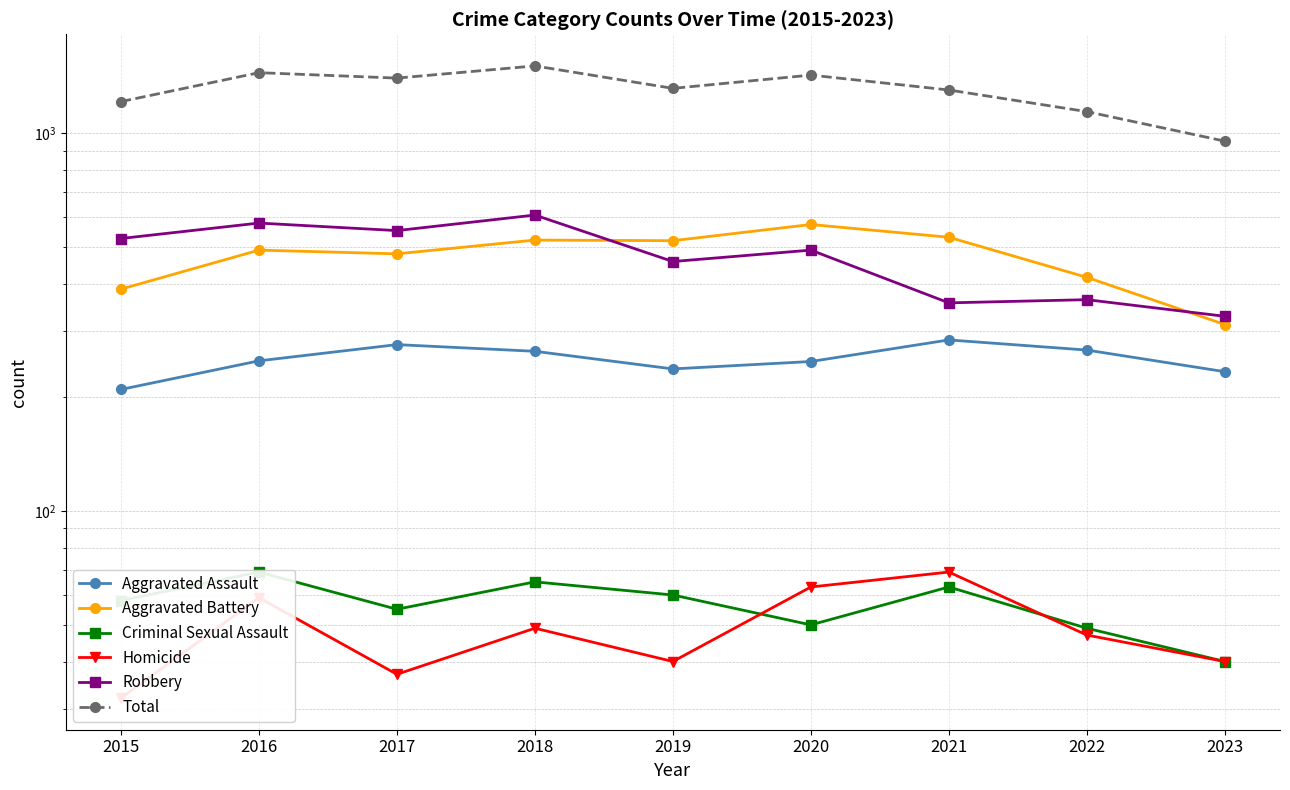

What is the greatest value displayed?

1509